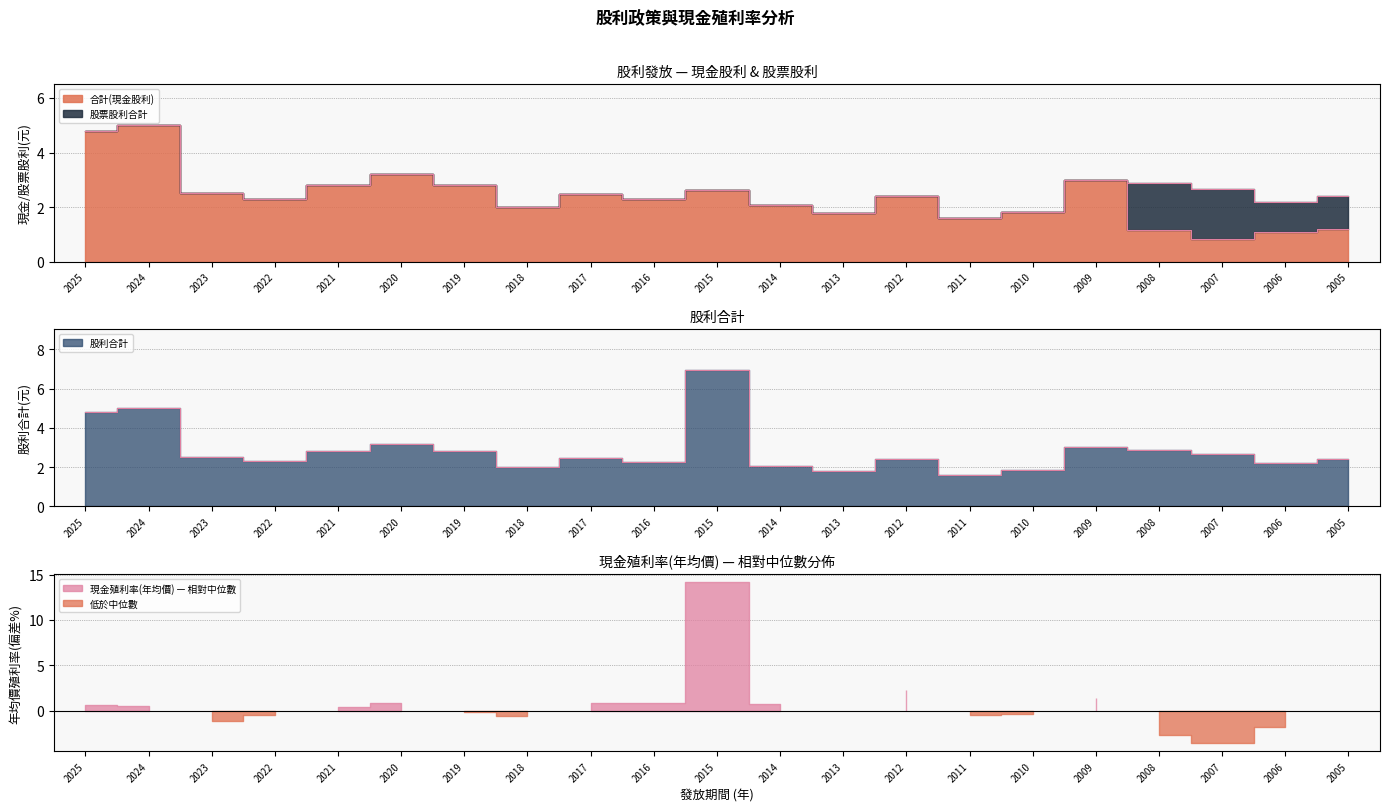

The value of 股利合計 at 2024 is 2.9. True or false?

False